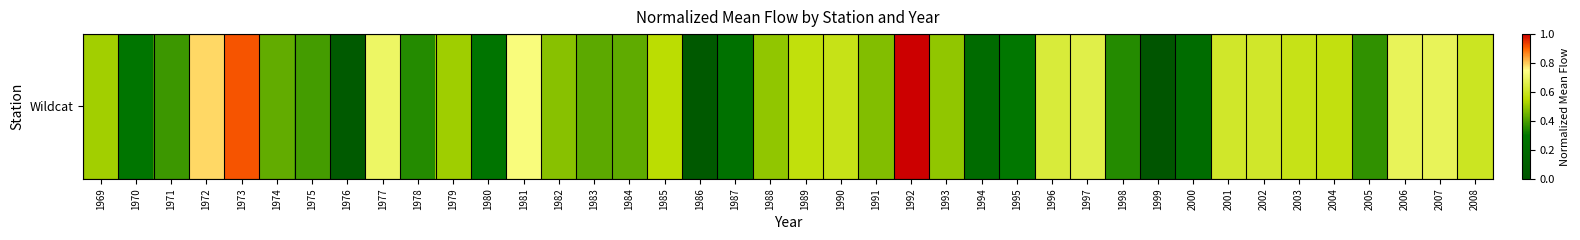

Which category has the lowest value across all series?

1999